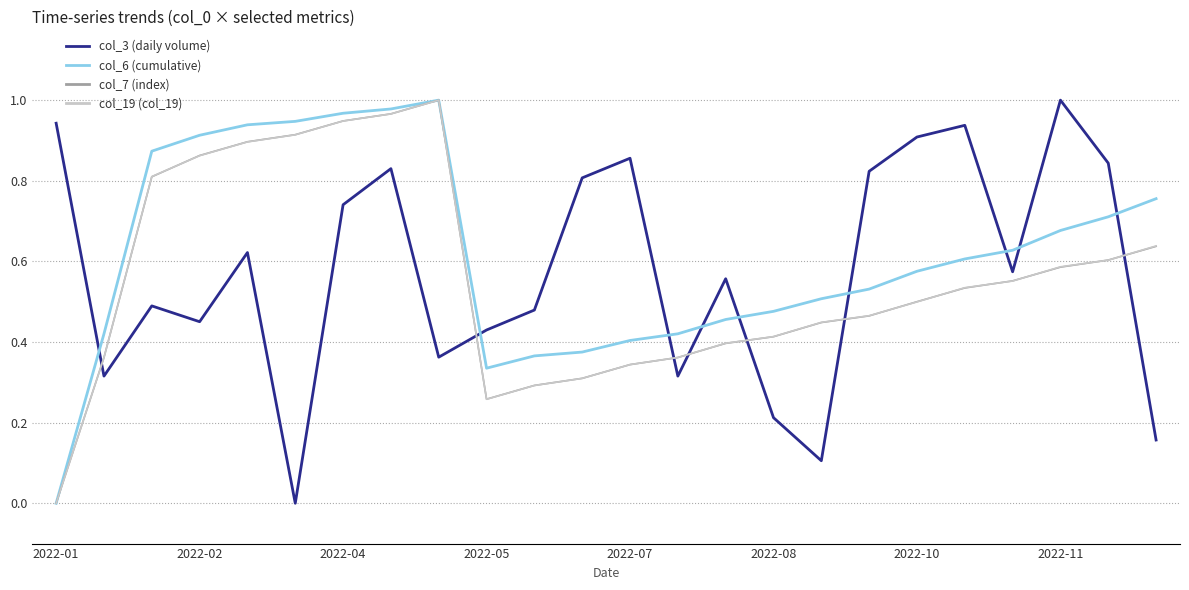

What is the sum of all col_3 (daily volume) values?

13.8